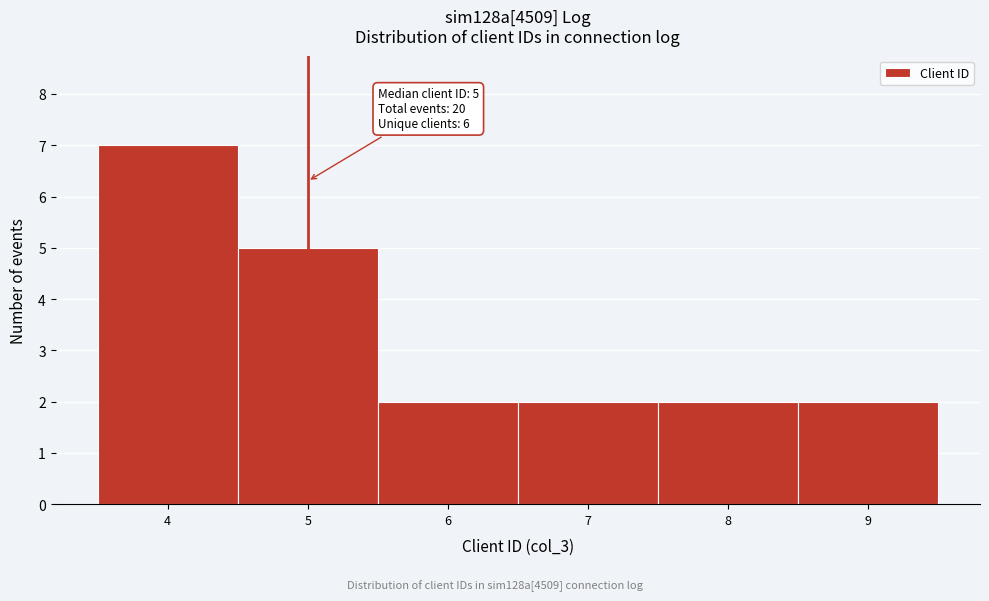

Which range on the x-axis has the tallest bar?

3.5 to 4.5